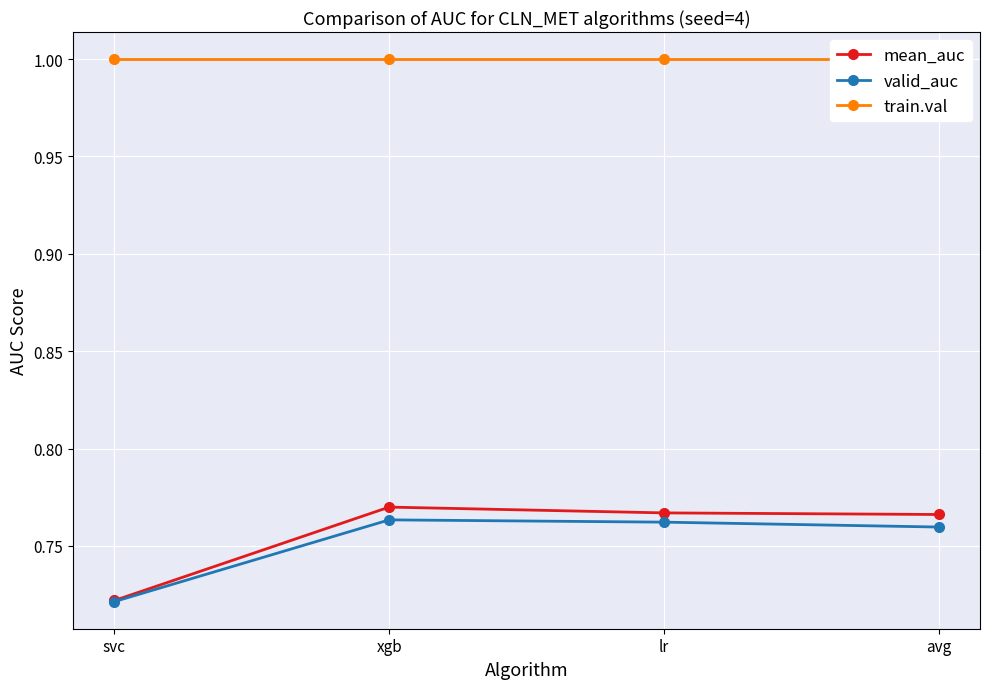

Which category has the lowest value across all series?

svc